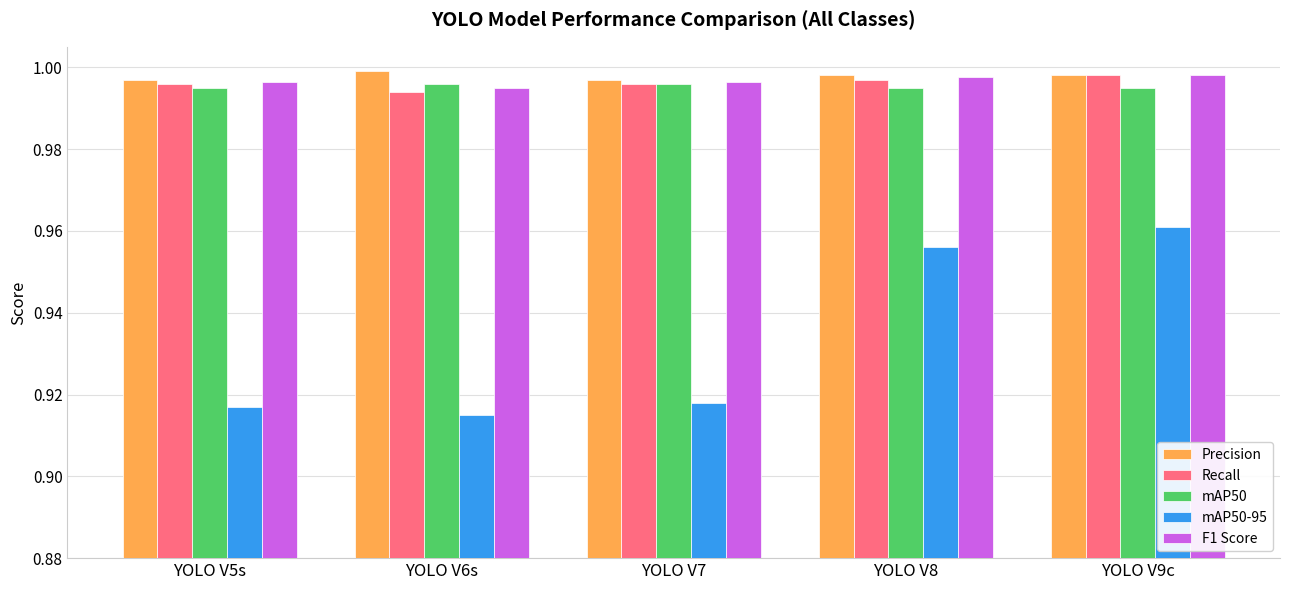

The value of mAP50 at YOLO V9c is 1.0. True or false?

True